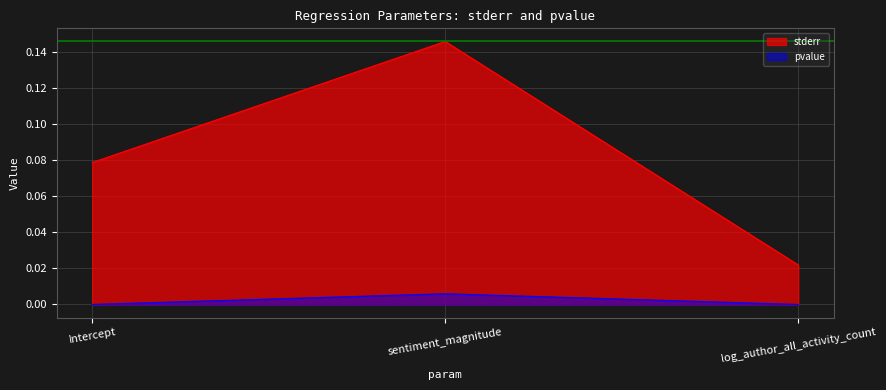

What are all the series names shown in the legend?

stderr, pvalue